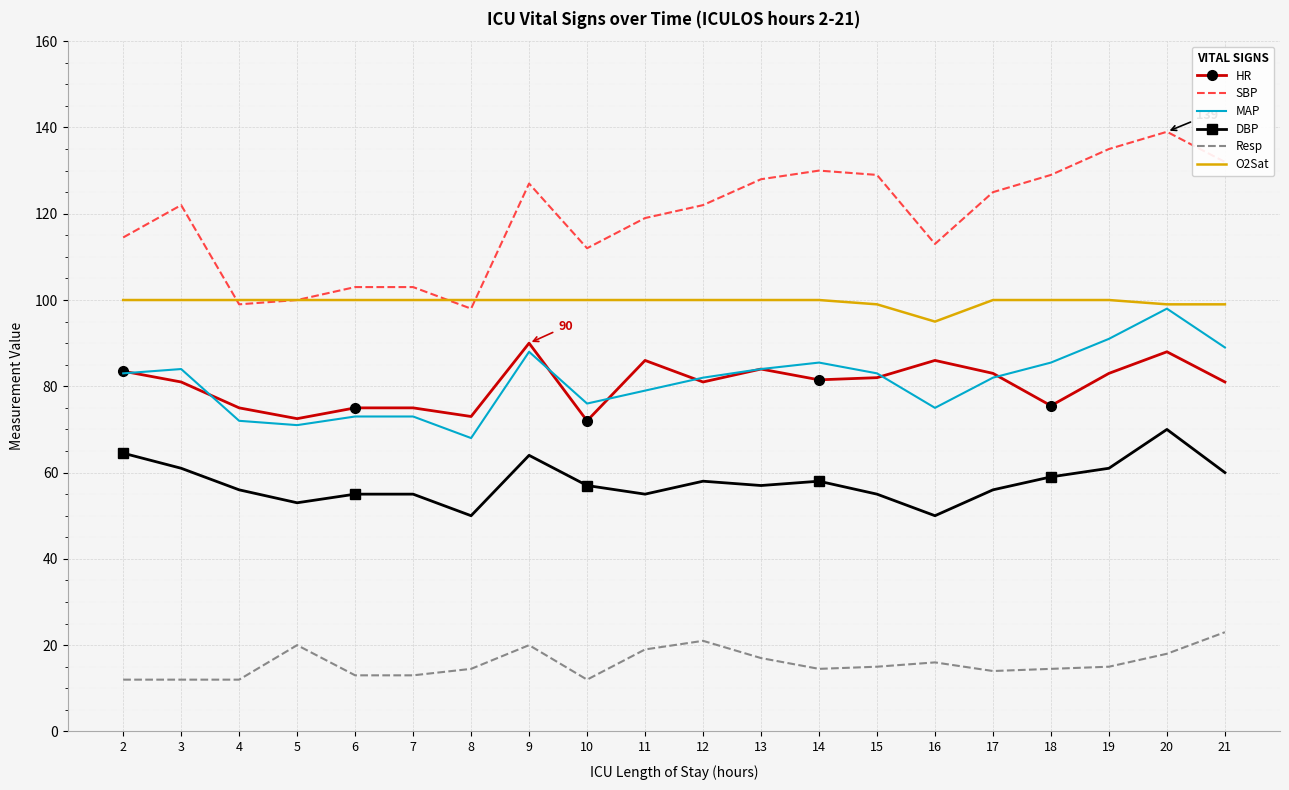

Which series has the largest total across all categories?

SBP